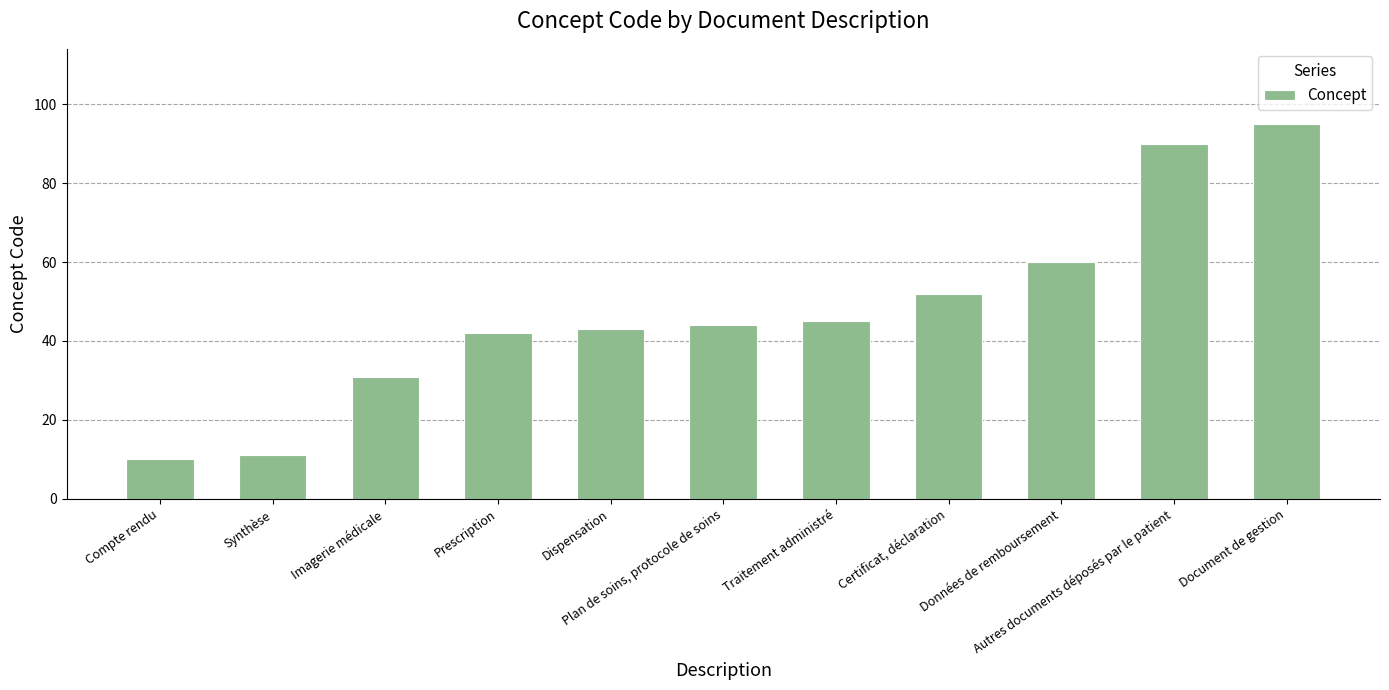

Rank the categories by value from highest to lowest.

Document de gestion, Autres documents déposés par le patient, Données de remboursement, Certificat, déclaration, Traitement administré, Plan de soins, protocole de soins, Dispensation, Prescription, Imagerie médicale, Synthèse, Compte rendu